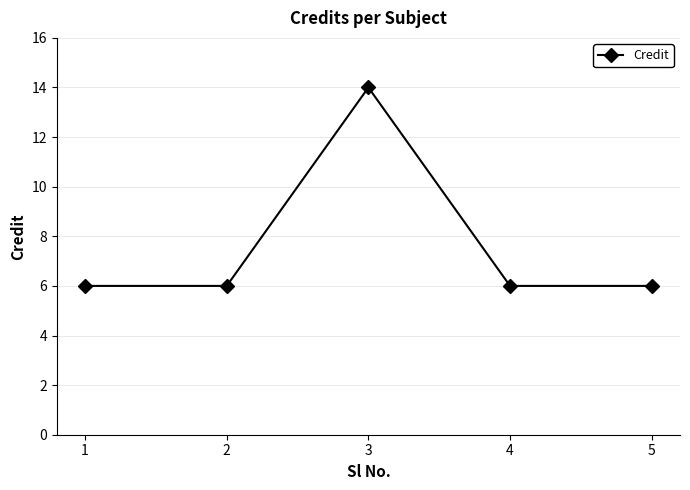

How many categories are shown in the chart?

5